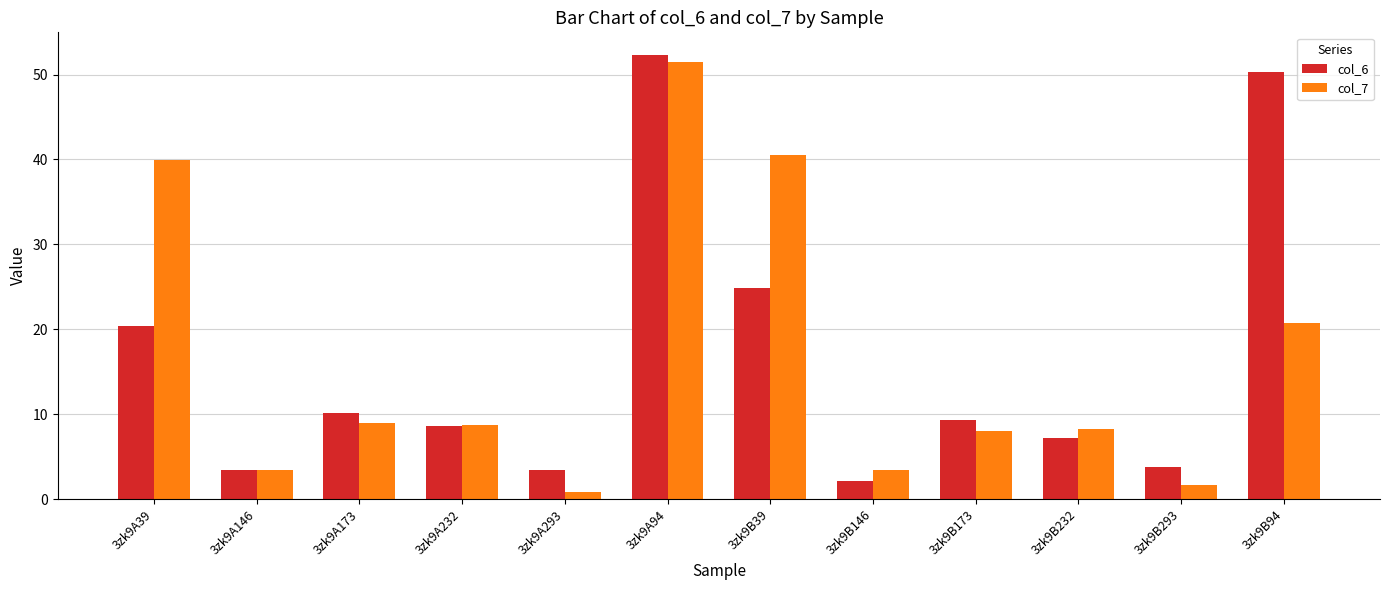

At how many categories does at least one series exceed 6?

8